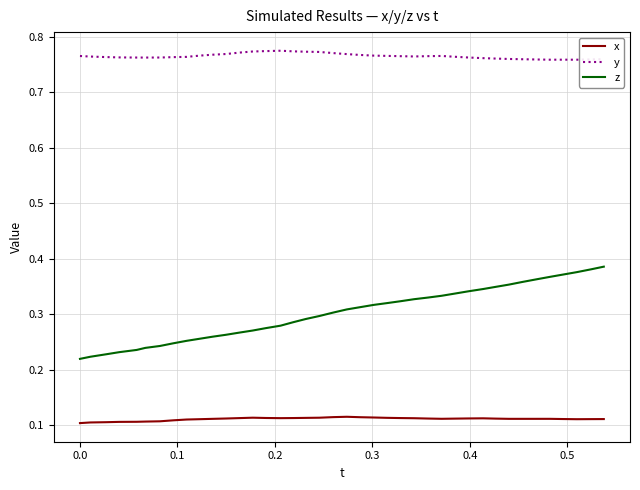

Which series has the largest range (max minus min)?

z